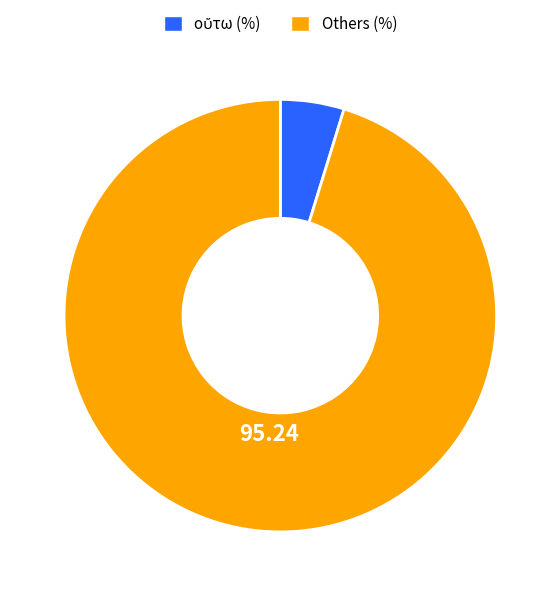

Is there any slice that represents more than half of the pie?

Yes